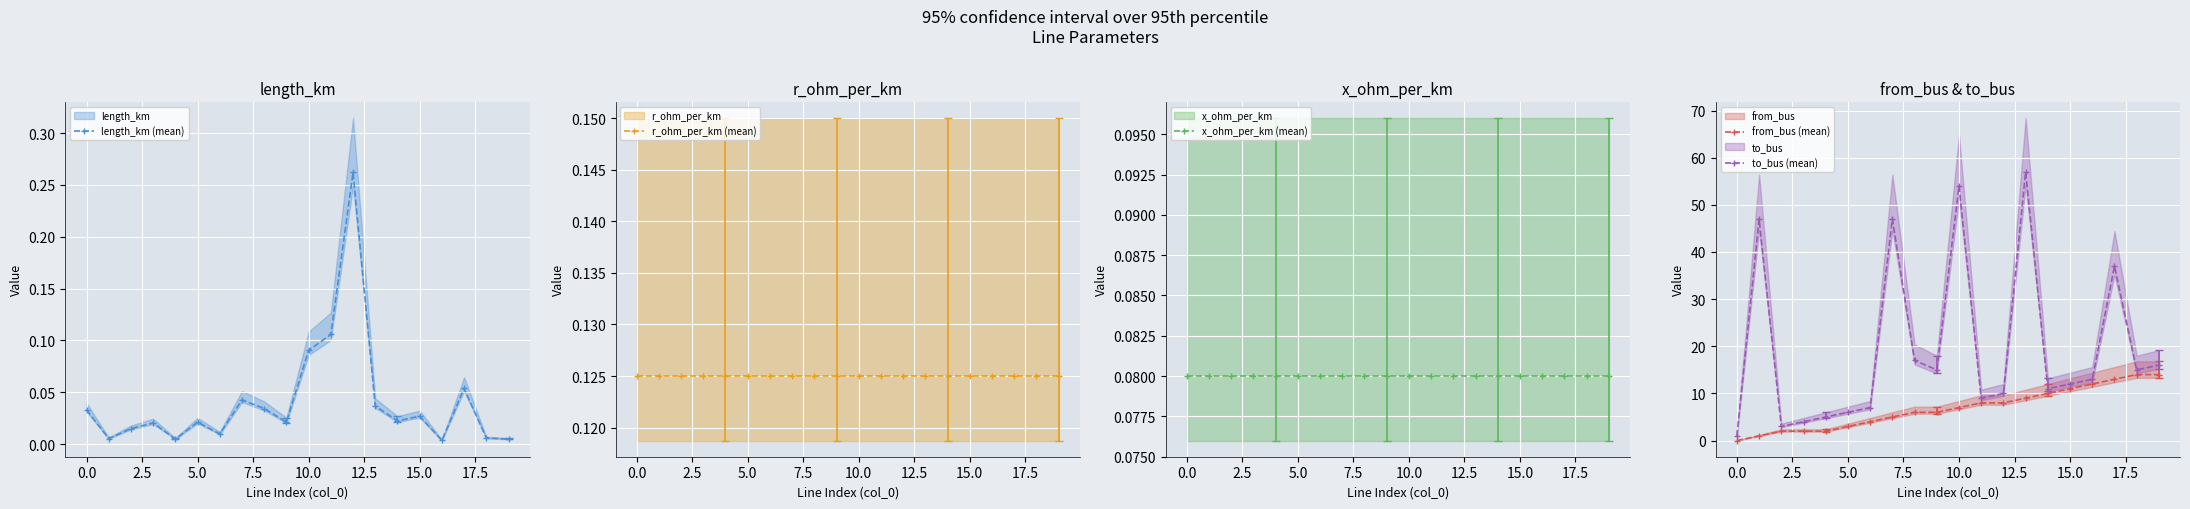

What is the greatest value displayed?

57.0